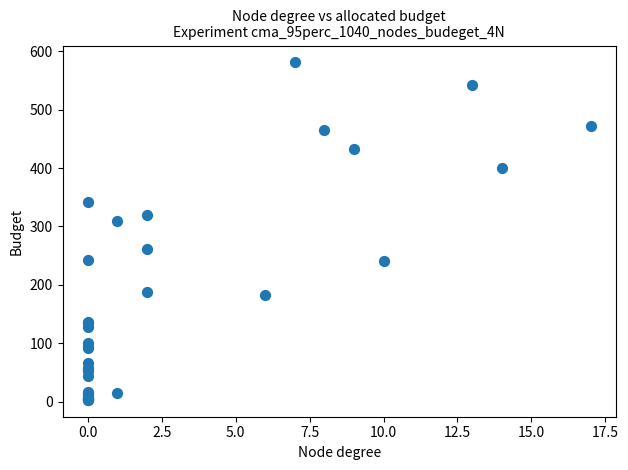

What Y value in the scatter plot is closest to 292?

310